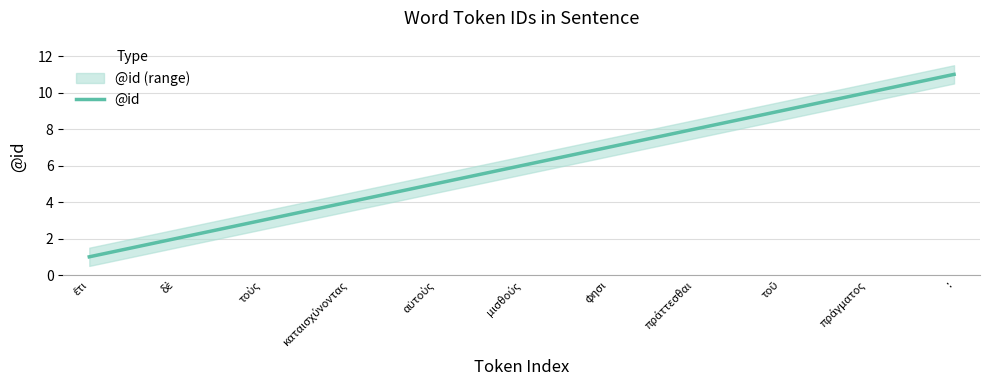

At which category does the chart reach its peak across all series?

: